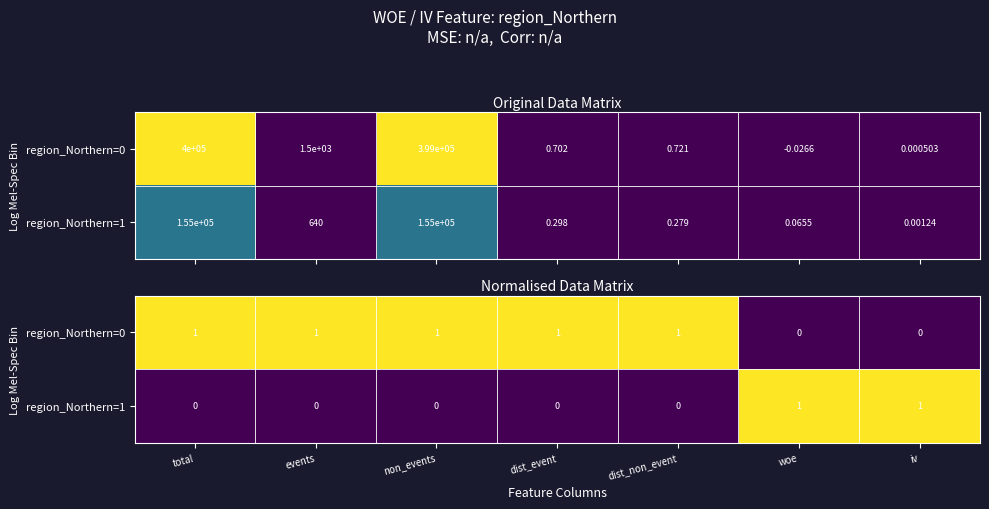

At which category is the sum across all series the highest?

total